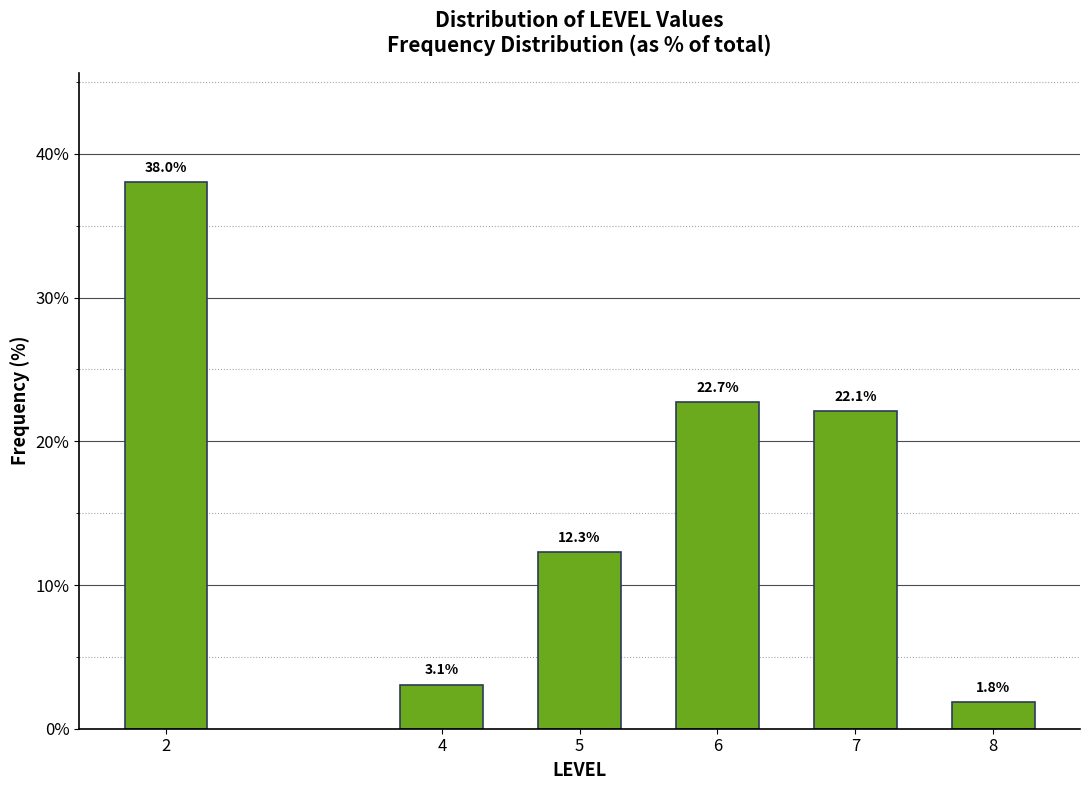

Reading right to left, transcribe all the data shown in this chart.

1.8	22.1	22.7	12.3	3.1	38.0